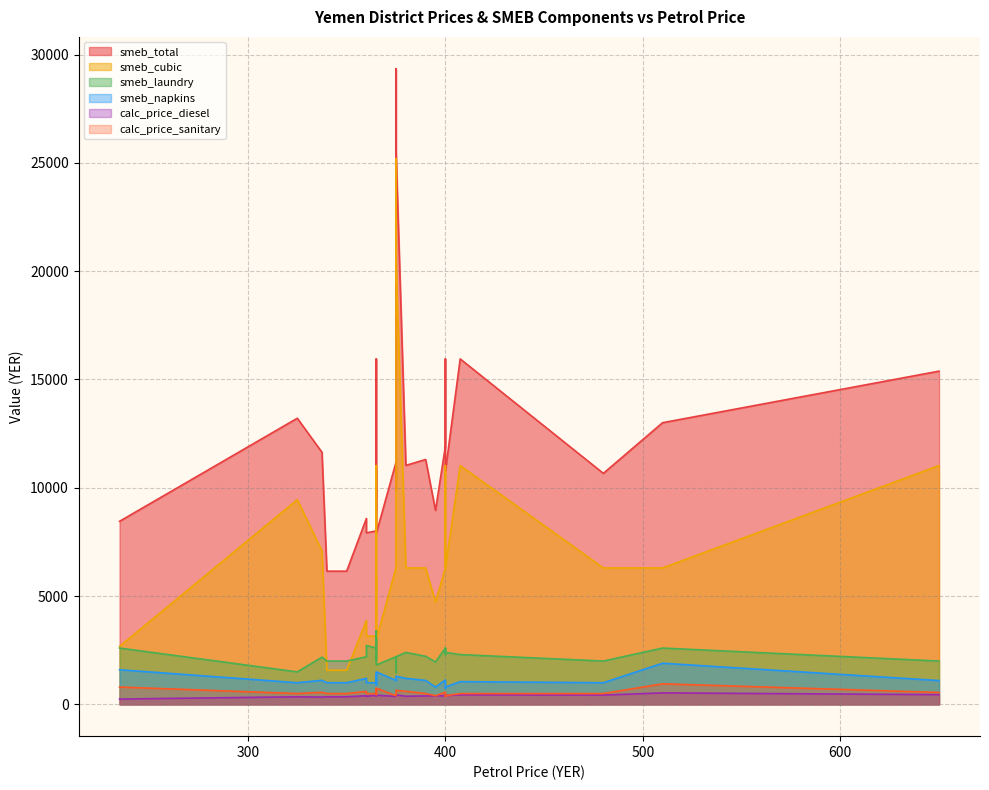

What is the average value of the smeb_cubic series?

6698.1